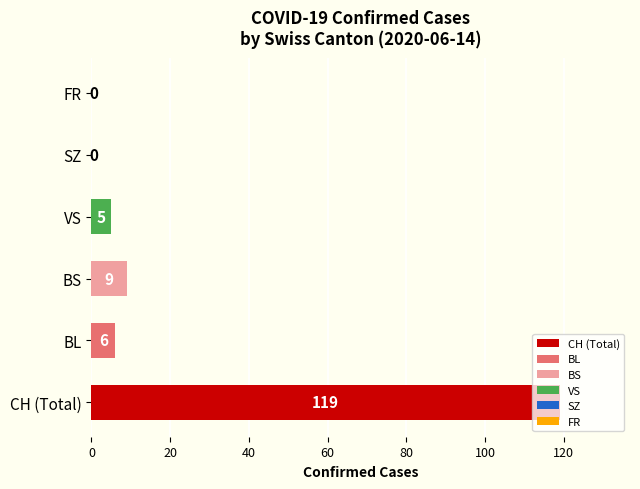

How many categories are shown in the chart?

6